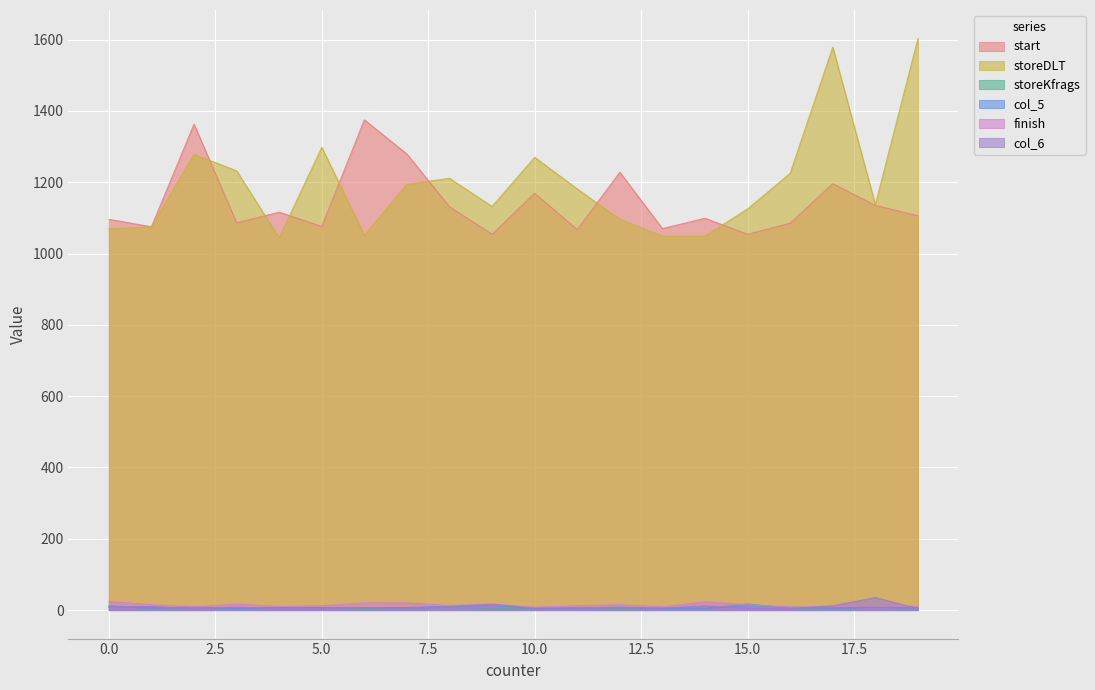

What is the maximum value for start?

1375